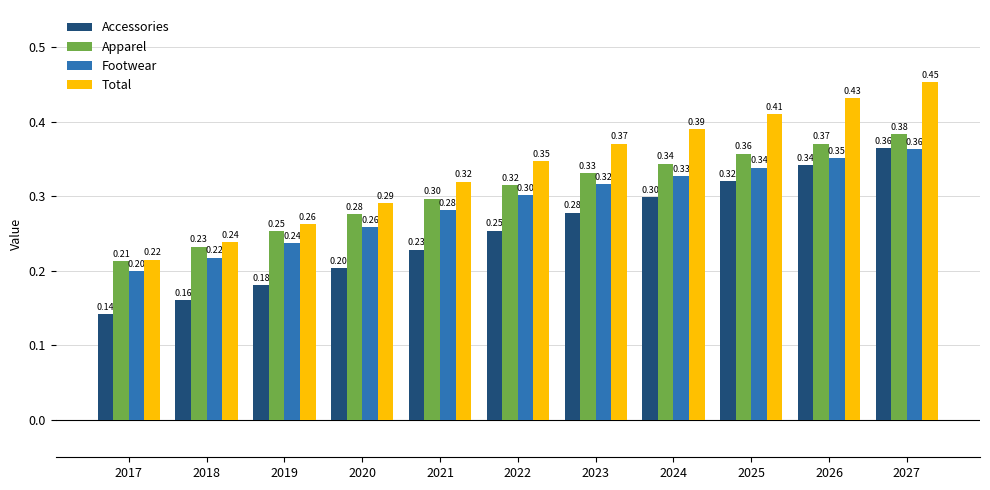

What is the sum of the Accessories values at 2019 and 2017?

0.3